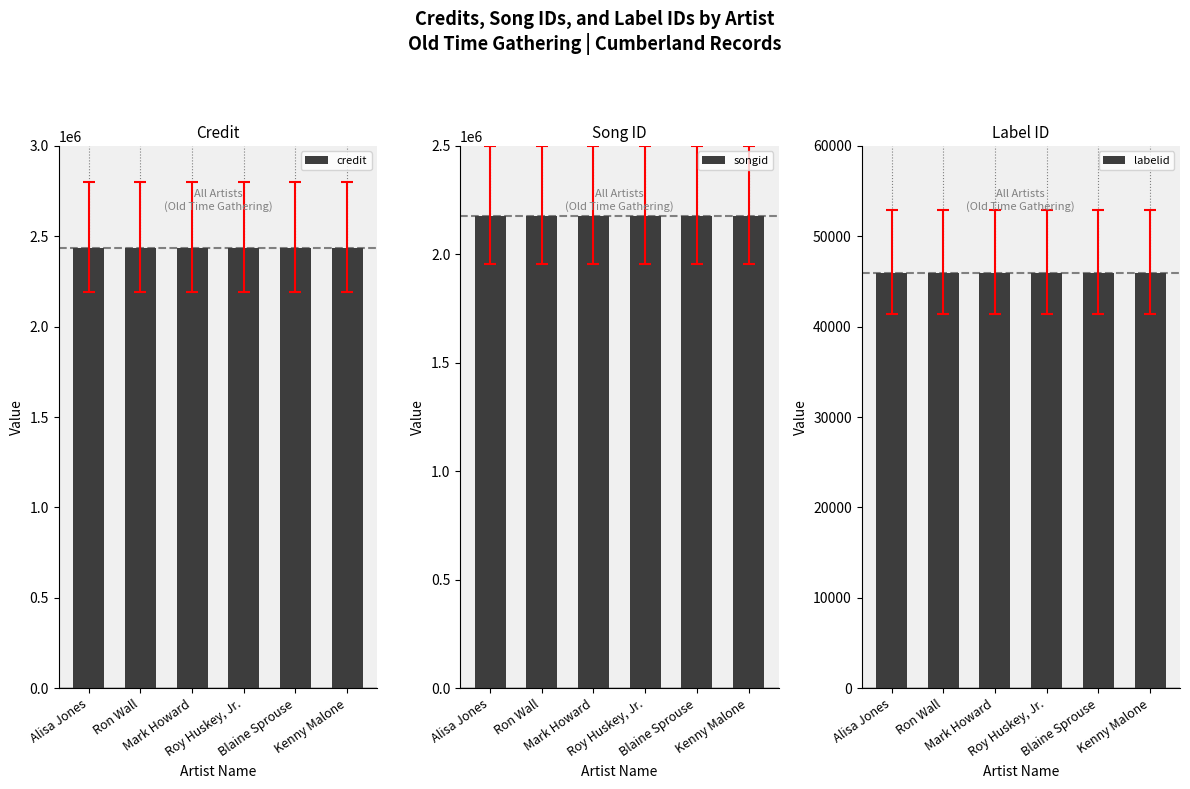

Reading left to right, transcribe all the data shown in this chart.

credit: 2436500	2436500	2436500	2436500	2436500	2436500
songid: 2175141	2175141	2175141	2175141	2175141	2175141
labelid: 45976	45976	45976	45976	45976	45976